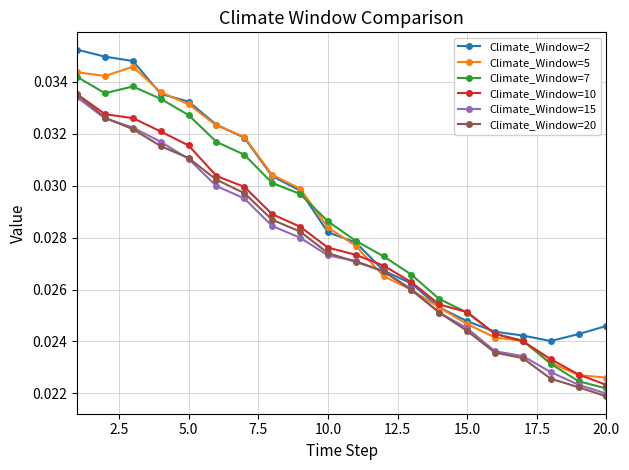

True or false: Climate_Window=7 and Climate_Window=15 intersect in this chart.

False